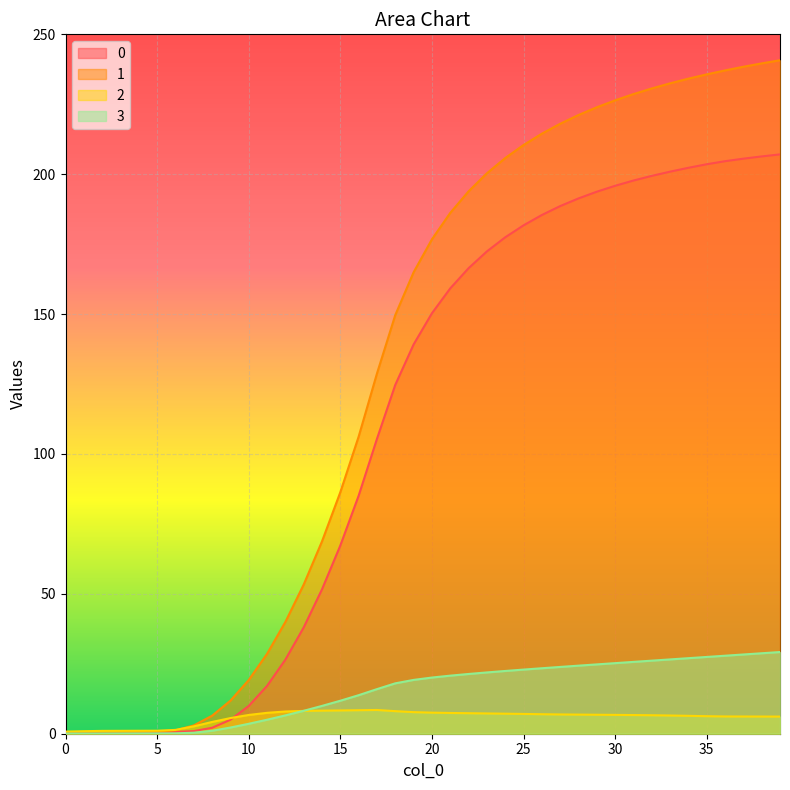

The value of 0 at 27 is 116.1. True or false?

False